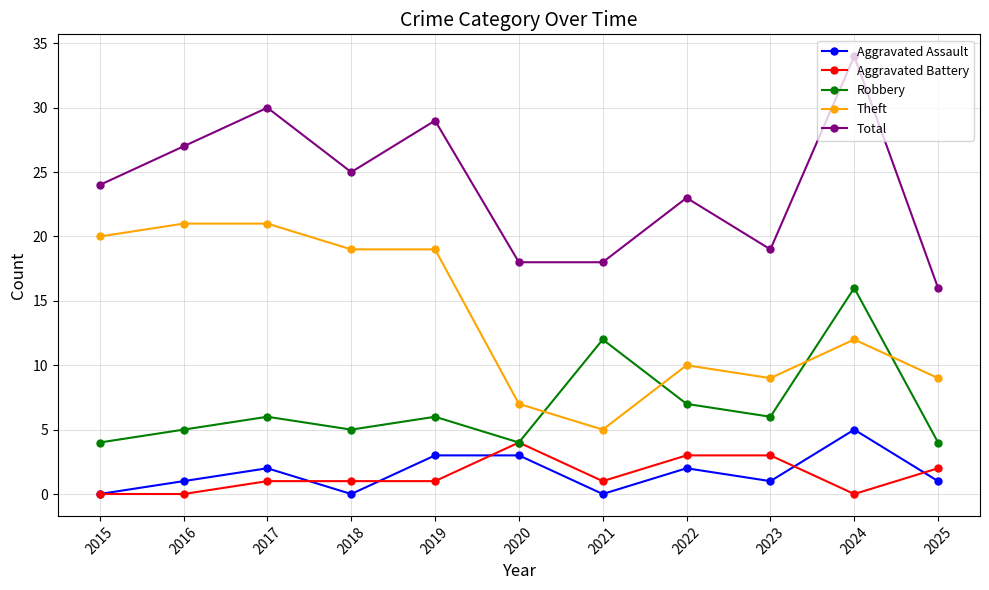

How many data points in Robbery are less than 6?

5